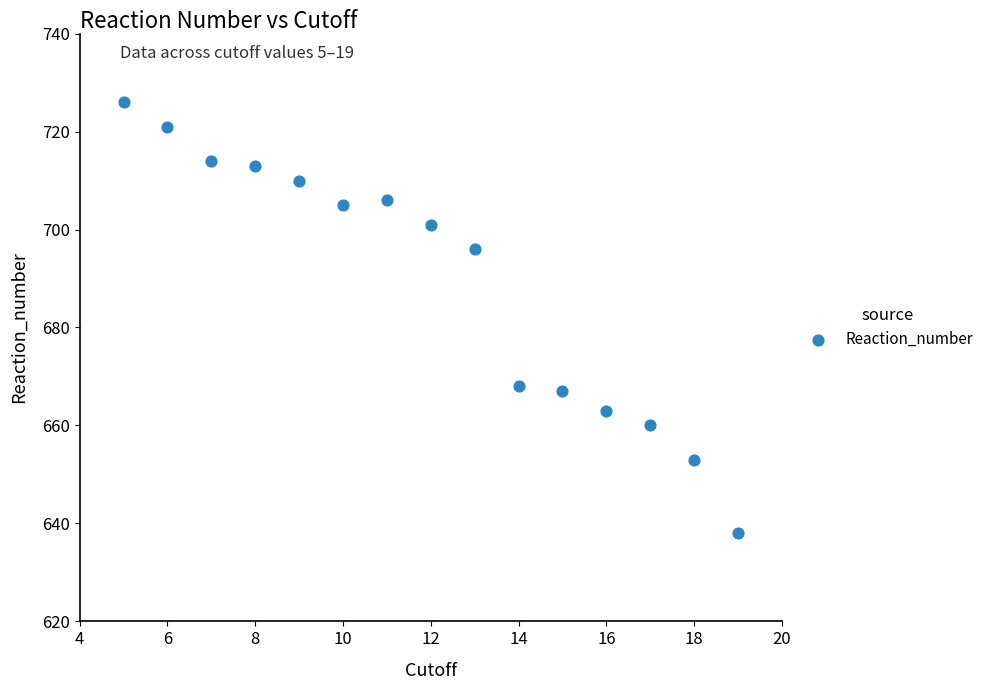

List the coordinates of all points as (X, Y) pairs, reading left to right.

(5, 726)  (6, 721)  (7, 714)  (8, 713)  (9, 710)  (10, 705)  (11, 706)  (12, 701)  (13, 696)  (14, 668)  (15, 667)  (16, 663)  (17, 660)  (18, 653)  (19, 638)